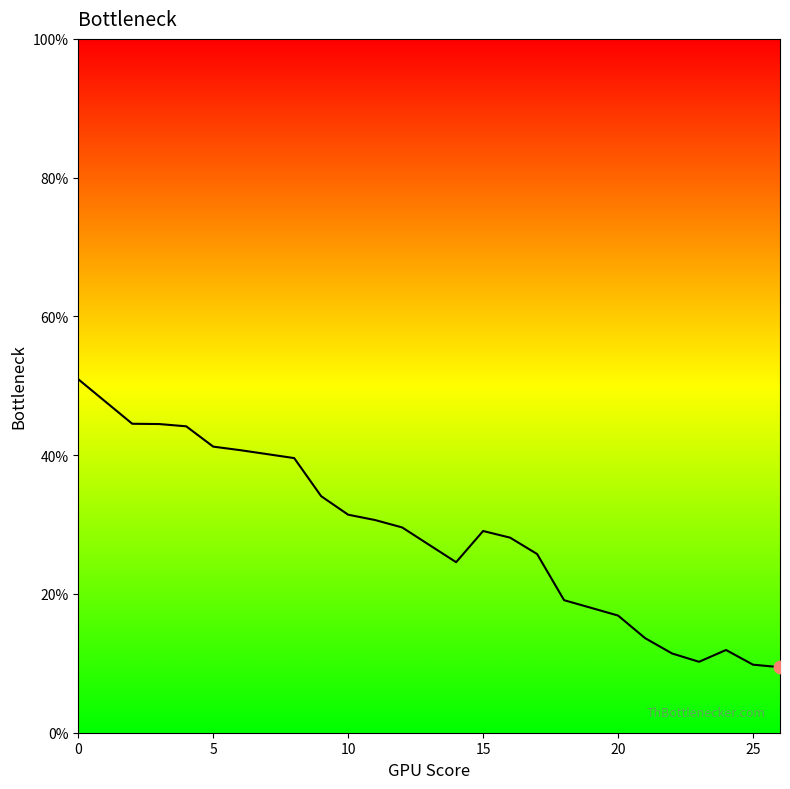

What is the difference between the maximum and minimum values?

41.5